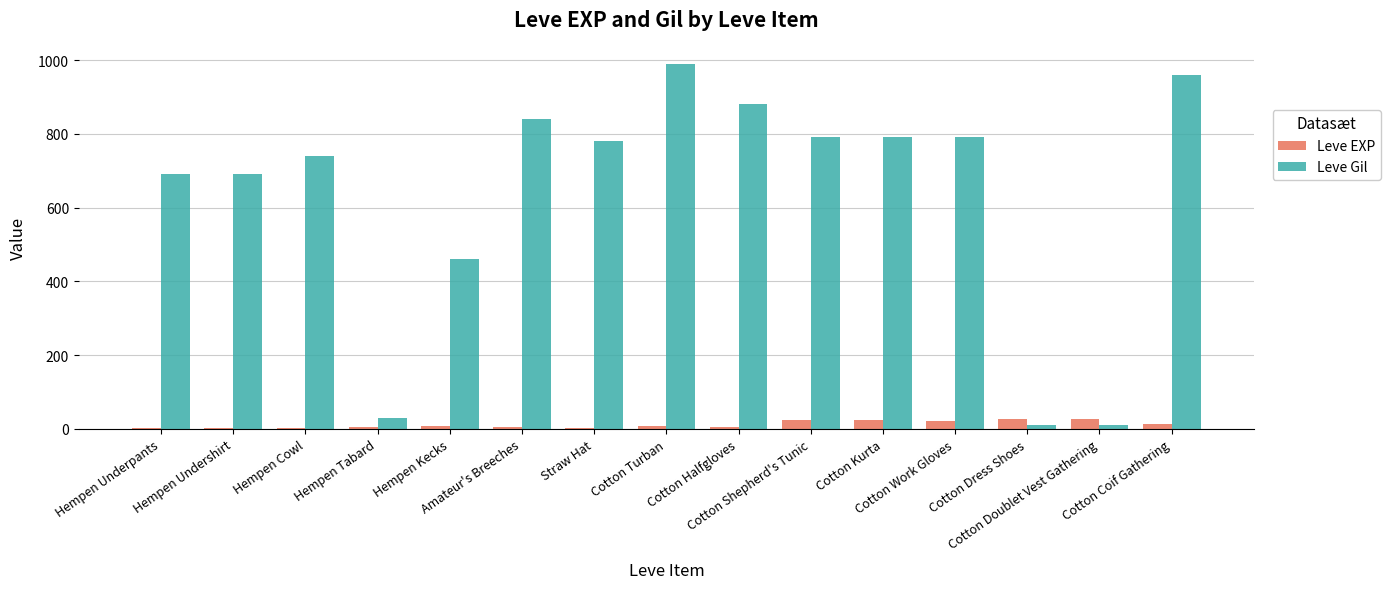

Which series has the largest total across all categories?

Leve Gil